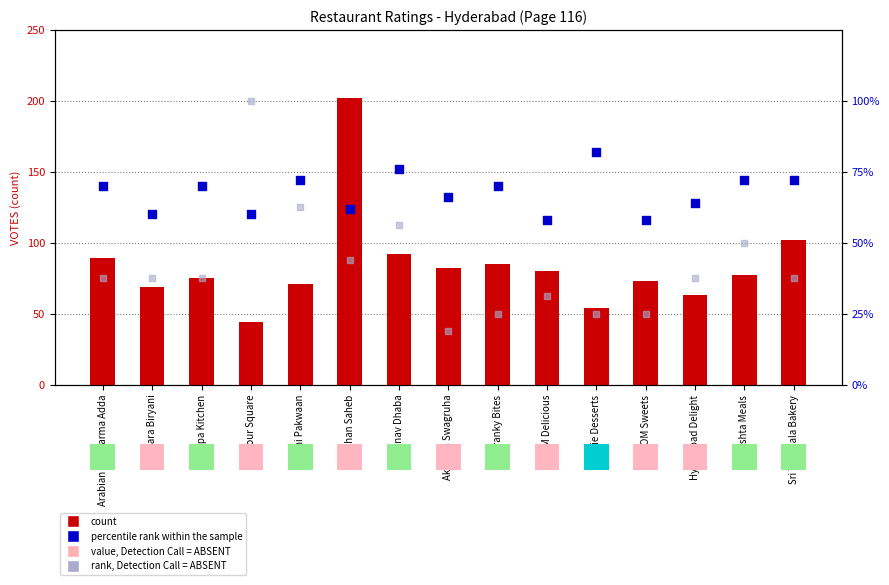

What is the total value across all series at Four Square?

204.0